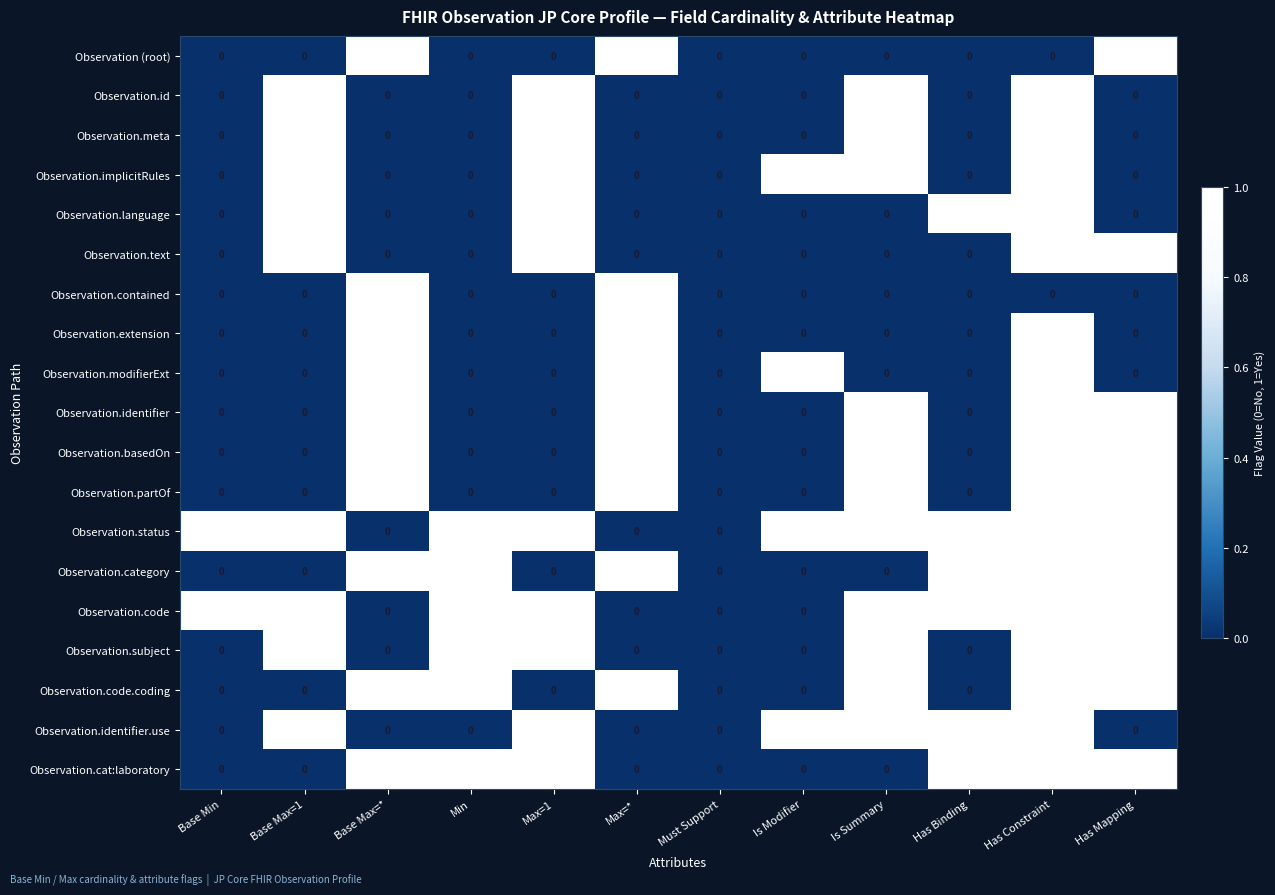

What is the sum of all Observation.id values?

4